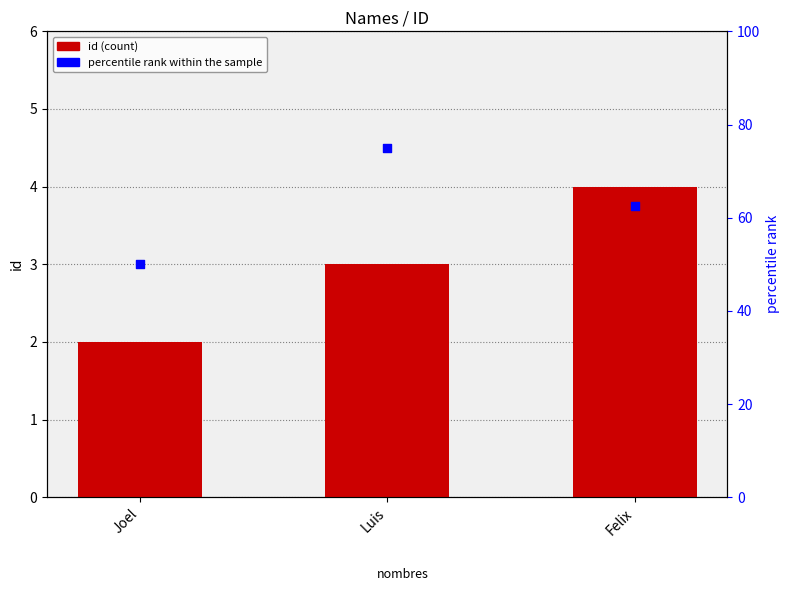

At which category is the sum across all series the highest?

Luis